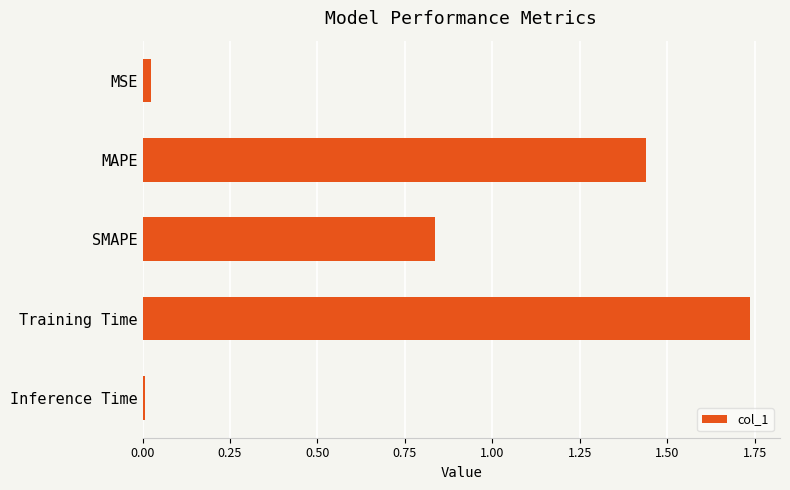

Which label corresponds to the largest value in the chart?

Training Time